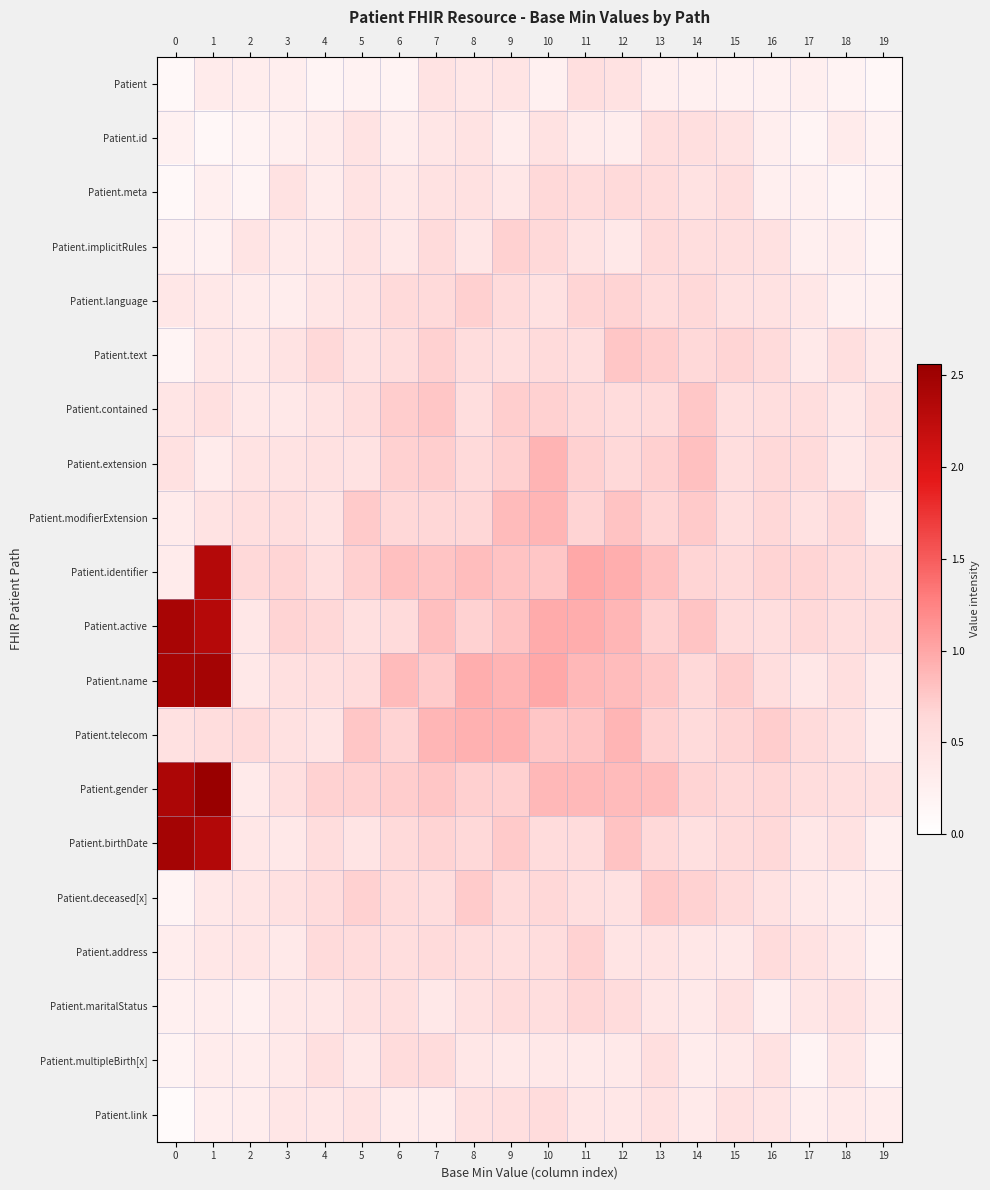

What is the total value across all series at 13?

12.4